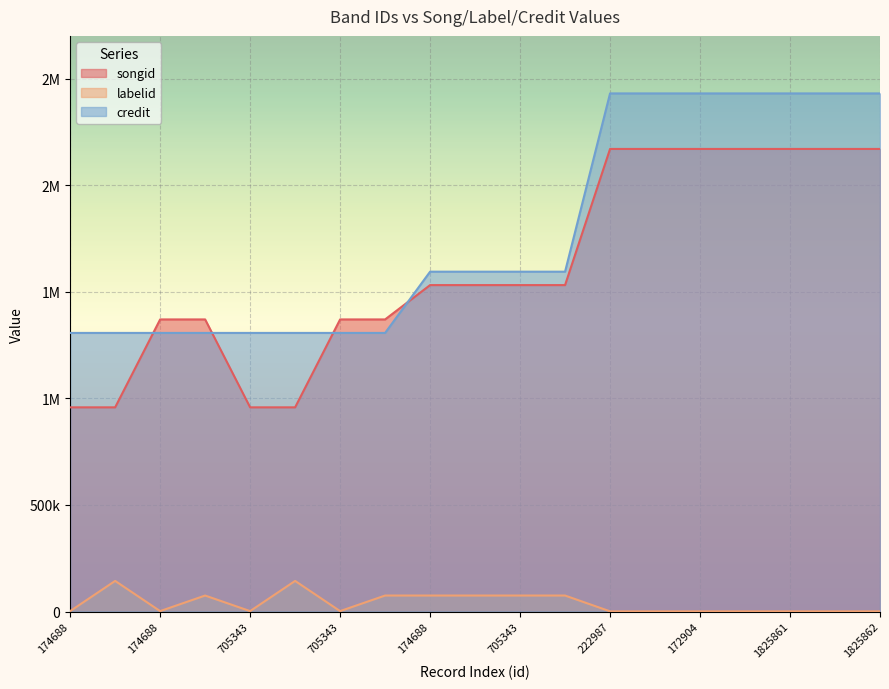

What are all the series names shown in the legend?

songid, labelid, credit